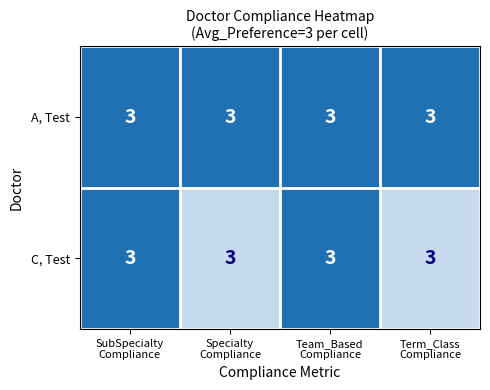

Rank the categories by C, Test value from highest to lowest.

SubSpecialty Compliance, Team_Based Compliance, Specialty Compliance, Term_Class Compliance